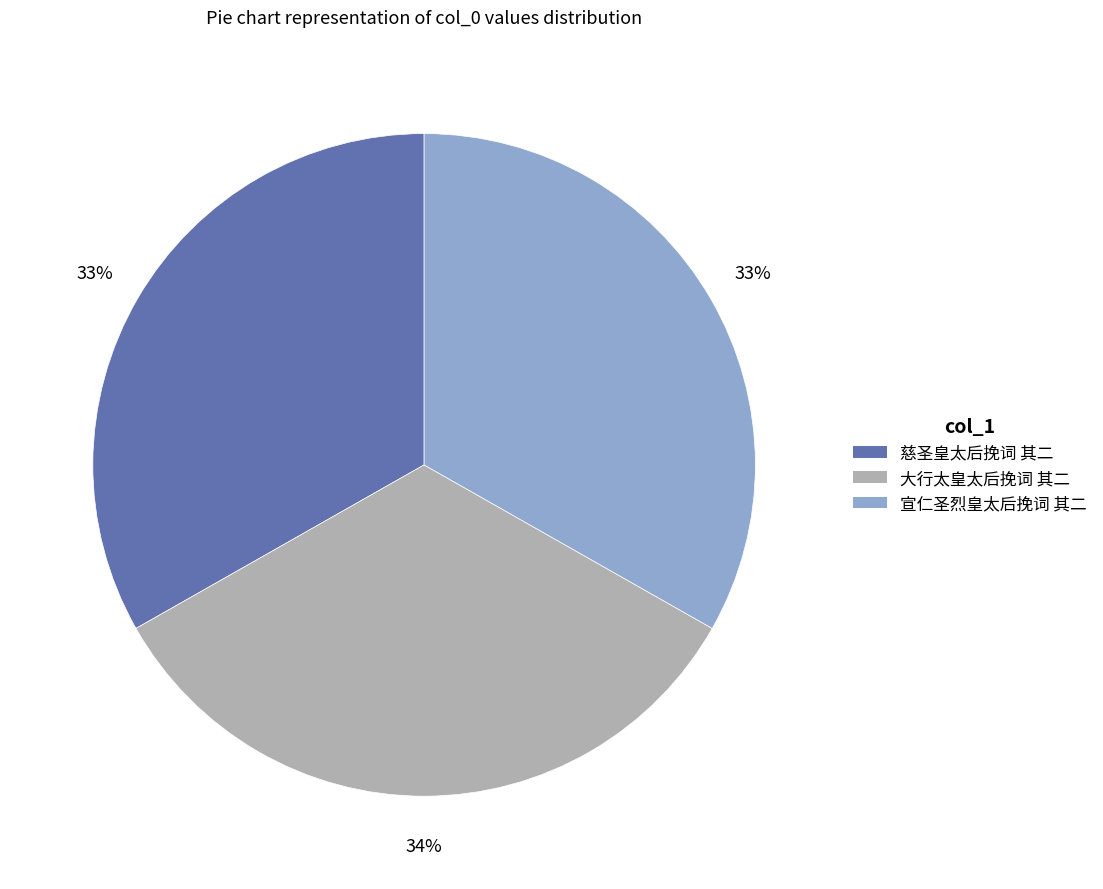

What is the ratio of the value at 宣仁圣烈皇太后挽词 其二 to the value at 慈圣皇太后挽词 其二?

1.0